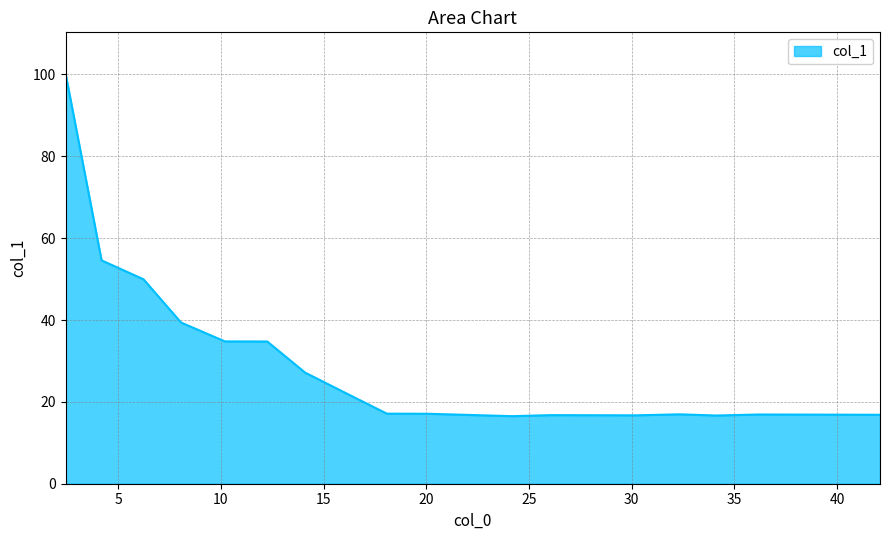

What is the maximum value shown in the chart?

100.3